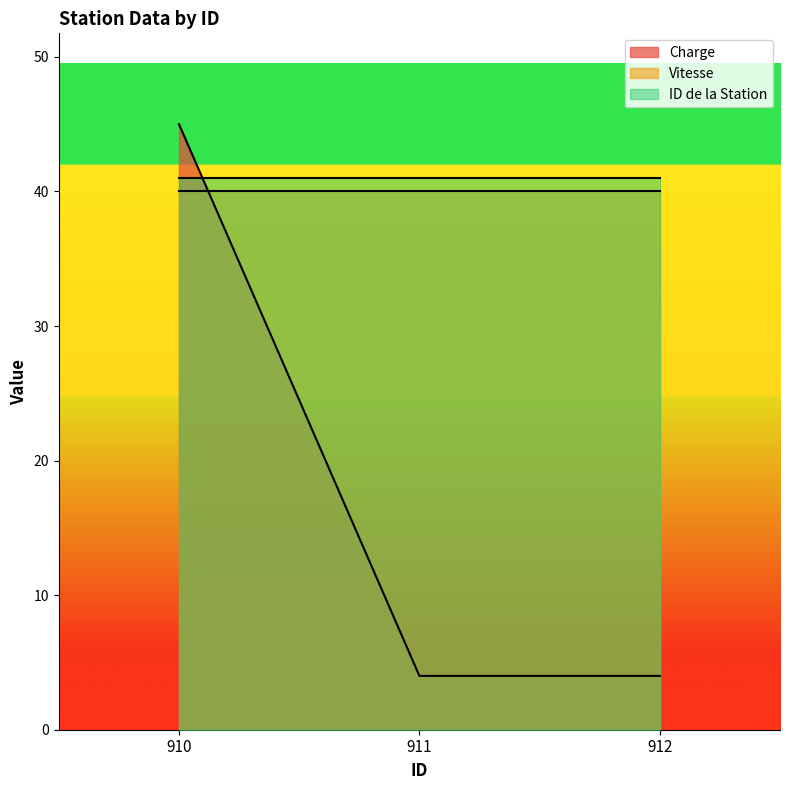

True or false: Vitesse has a value of 40 at 910.

True